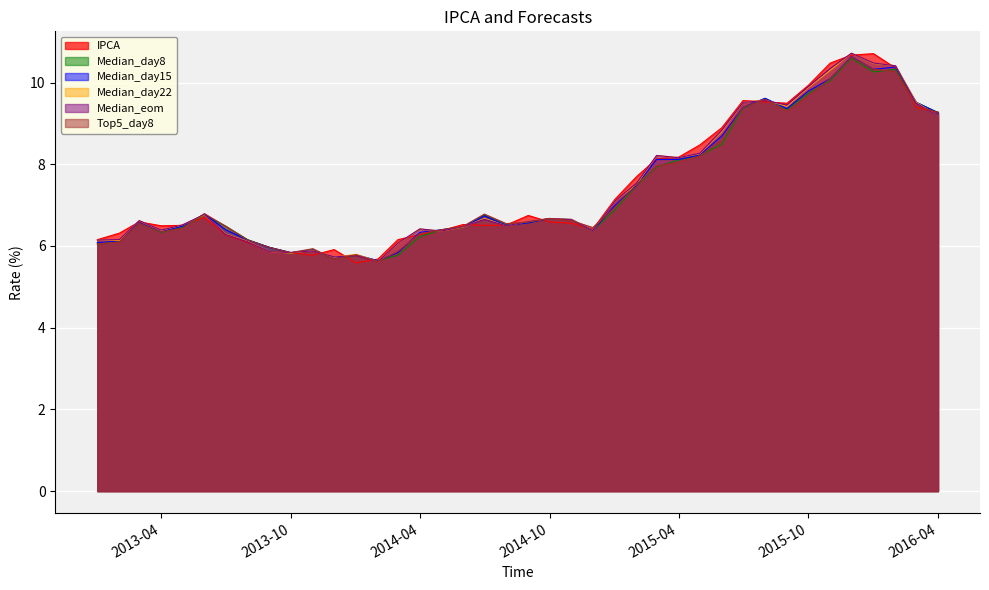

At which category does Top5_day8 reach its first local peak?

2013-03